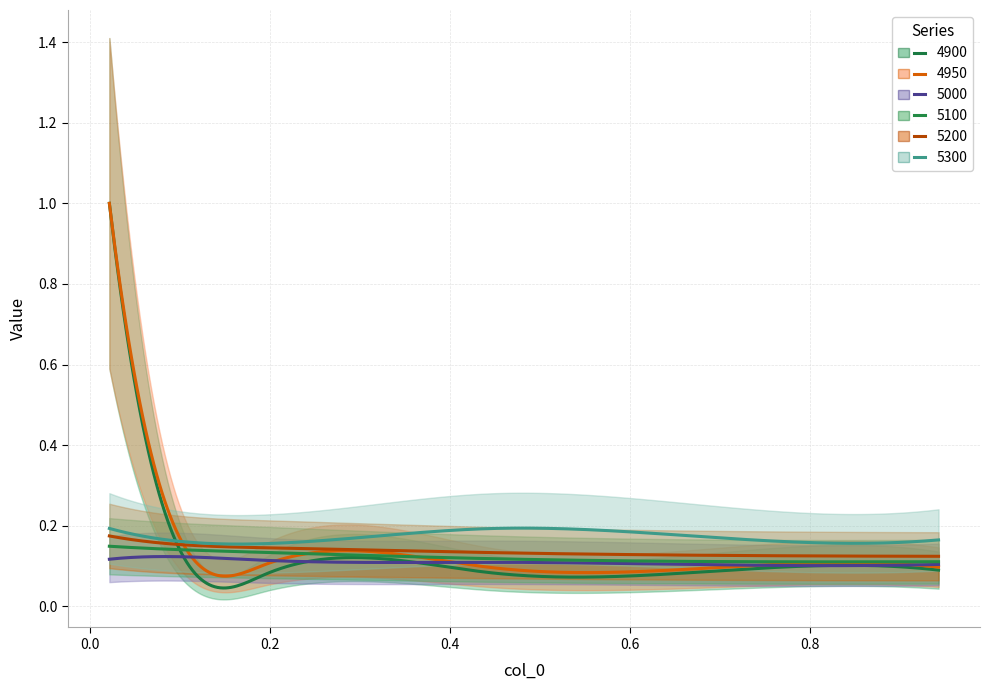

Which has a higher value, 2 or 1?

1